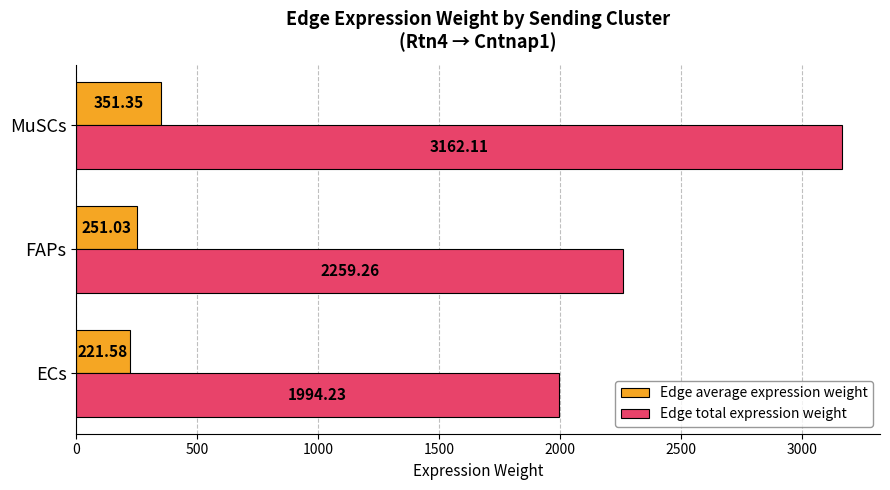

Rank the series by their average value, from lowest to highest.

Edge average expression weight, Edge total expression weight